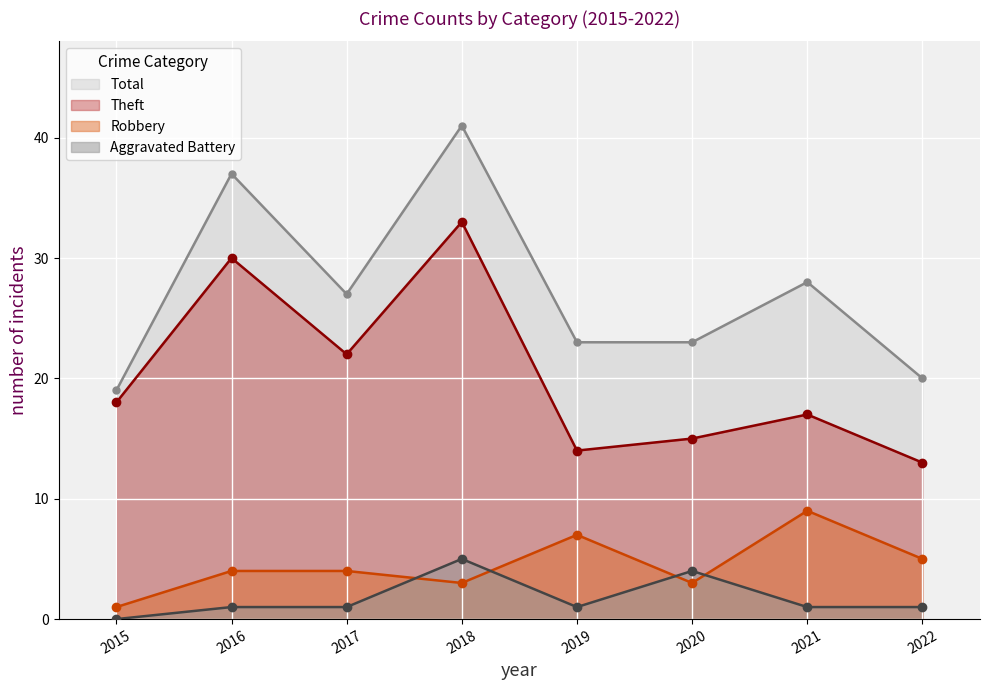

Is the value of Robbery at 2021 greater than the value of Theft at 2016?

No